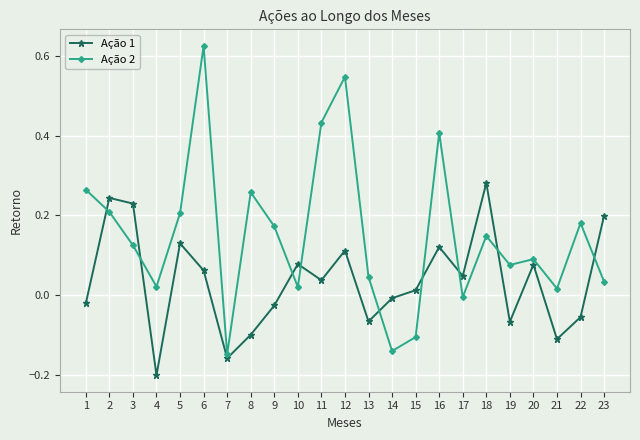

How many data points in Ação 1 are above 0?

13